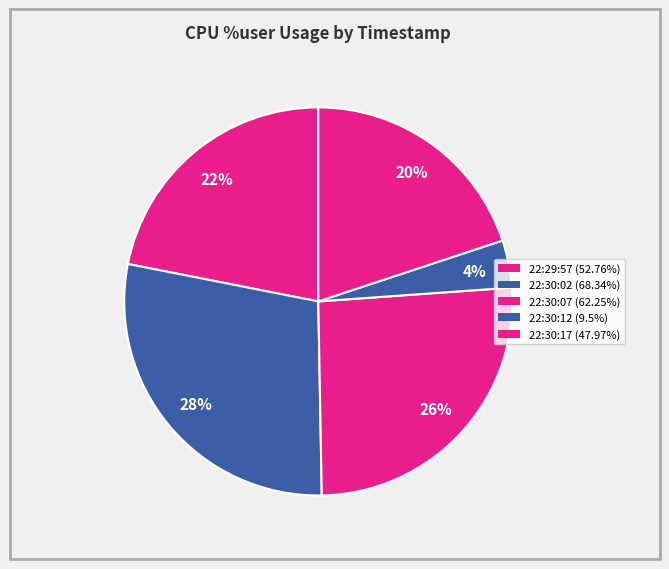

To the nearest percent, what is the difference between the 22:30:12 and 22:29:57 slice percentages?

18%